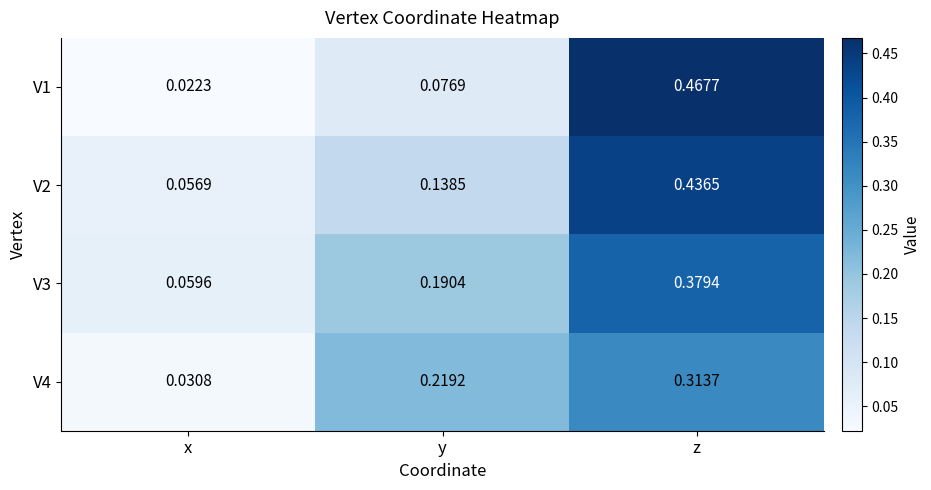

Is the value of V2 at x greater than the value of V4 at x?

Yes